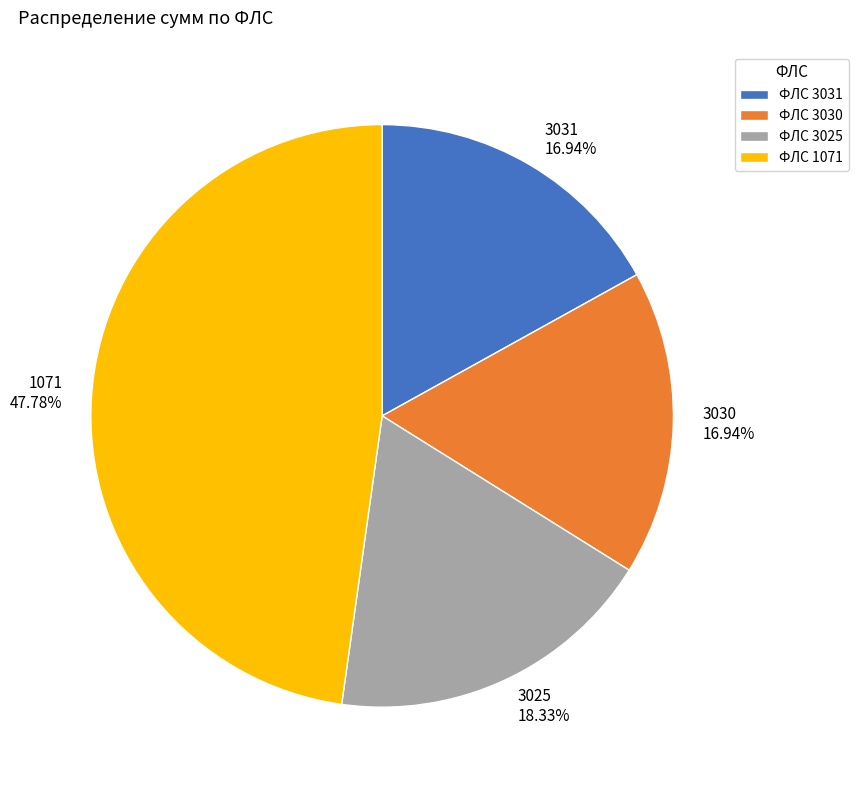

Is it true that 3031 is 17% of the pie?

True